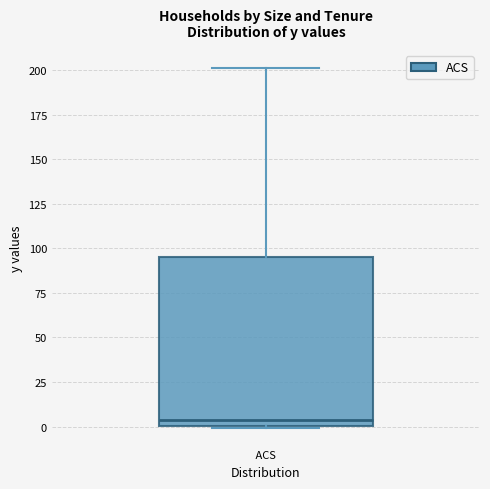

Read this box plot against the y-axis: the position of the median line, the range covered by the box, and the ends of both whiskers. The values are not printed on the chart, so give them approximately, as read against the axis.

median 5, box 0 to 95, whiskers 0 to 200